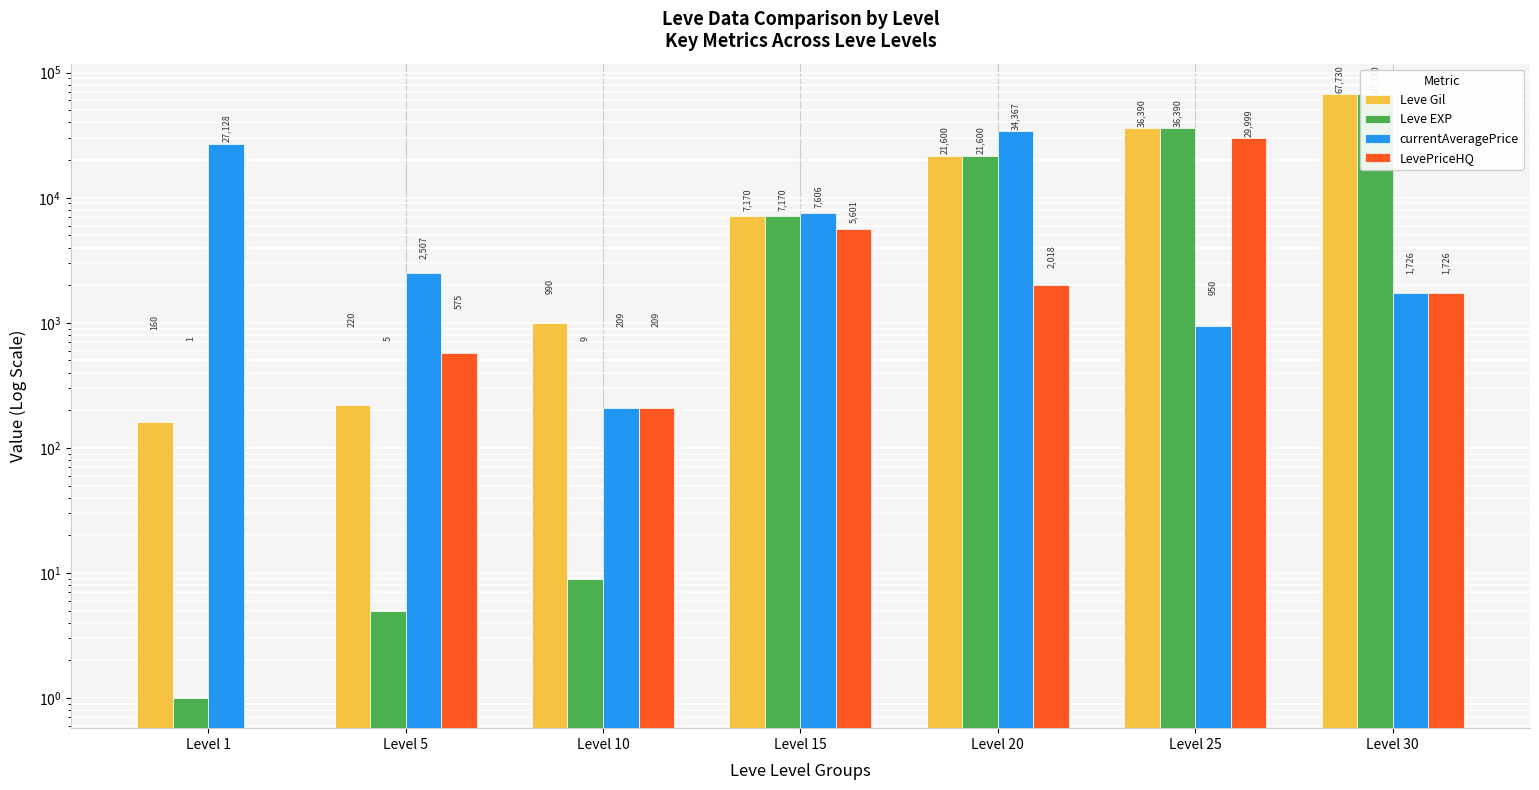

Between Level 30 and Level 5, which is larger?

Level 30